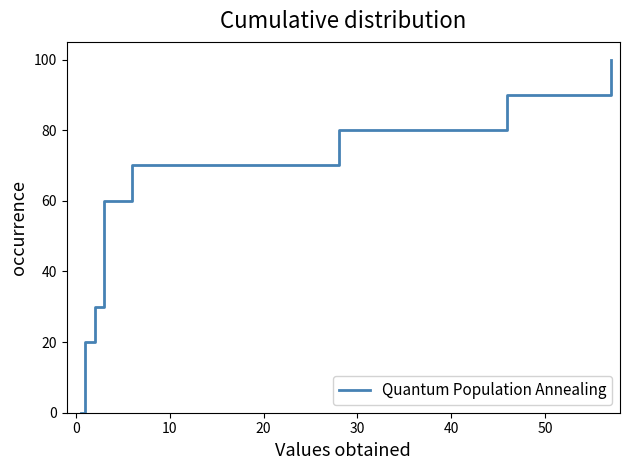

What is the difference between the maximum and minimum values?

100